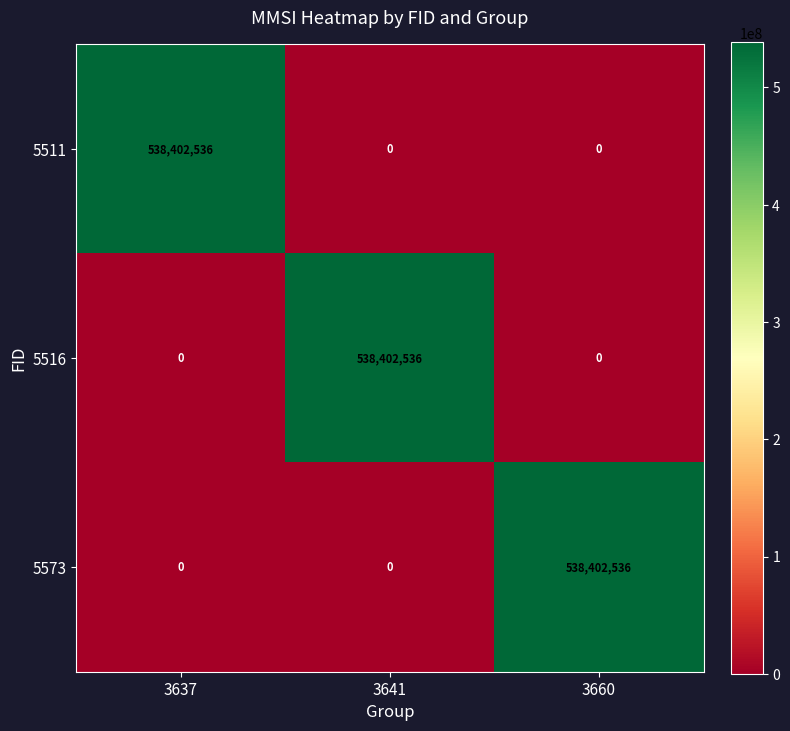

Reading right to left, list all the values displayed in this chart.

5511: 0	0	538402536
5516: 0	538402536	0
5573: 538402536	0	0